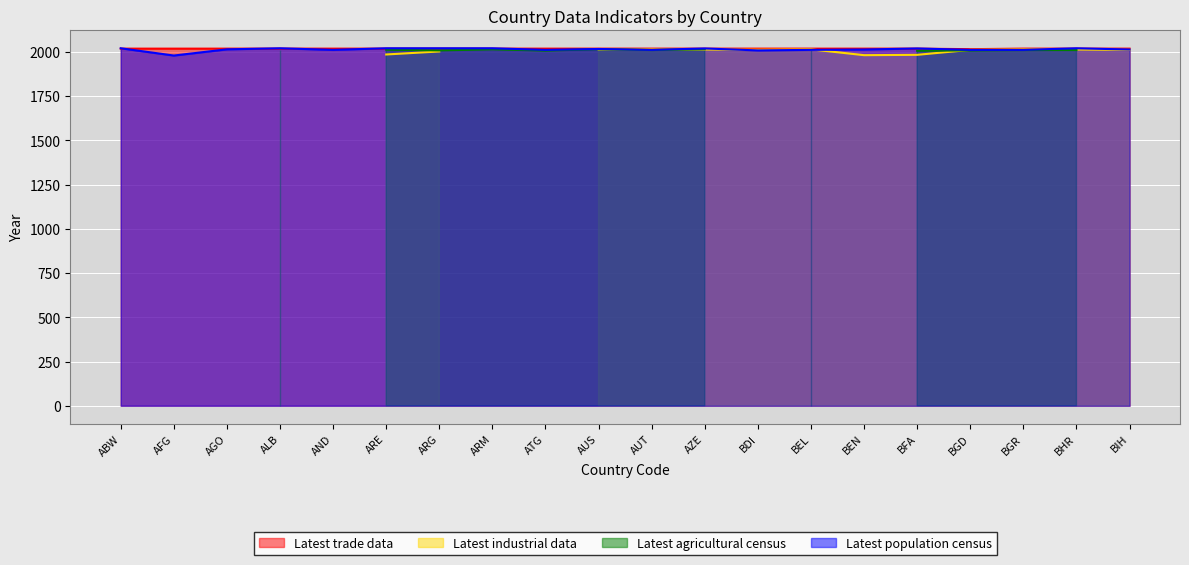

What is the maximum value for Latest trade data?

2018